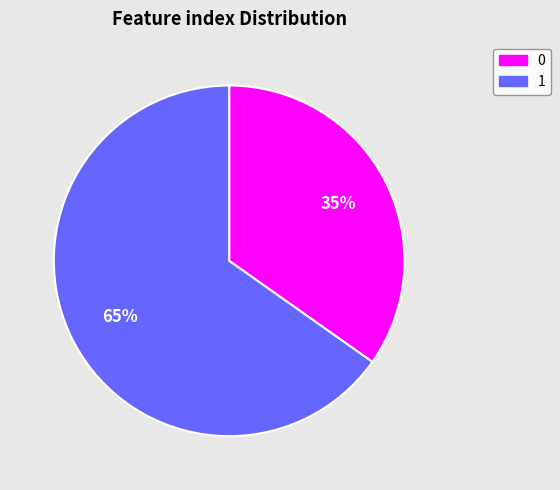

Rank the categories by value from lowest to highest.

0, 1